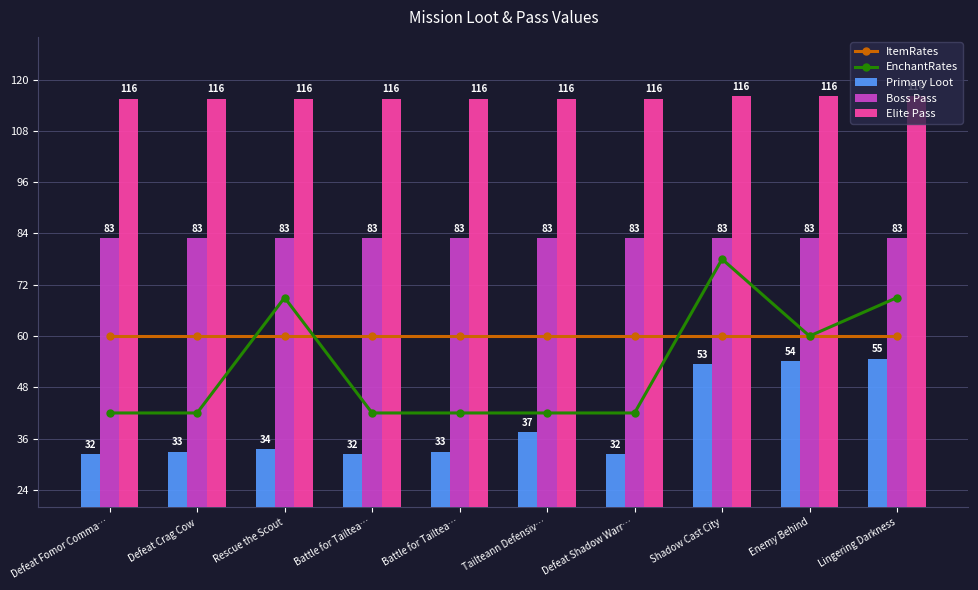

Is it true that Elite Pass equals 115.5 at Defeat Crag Cow?

True